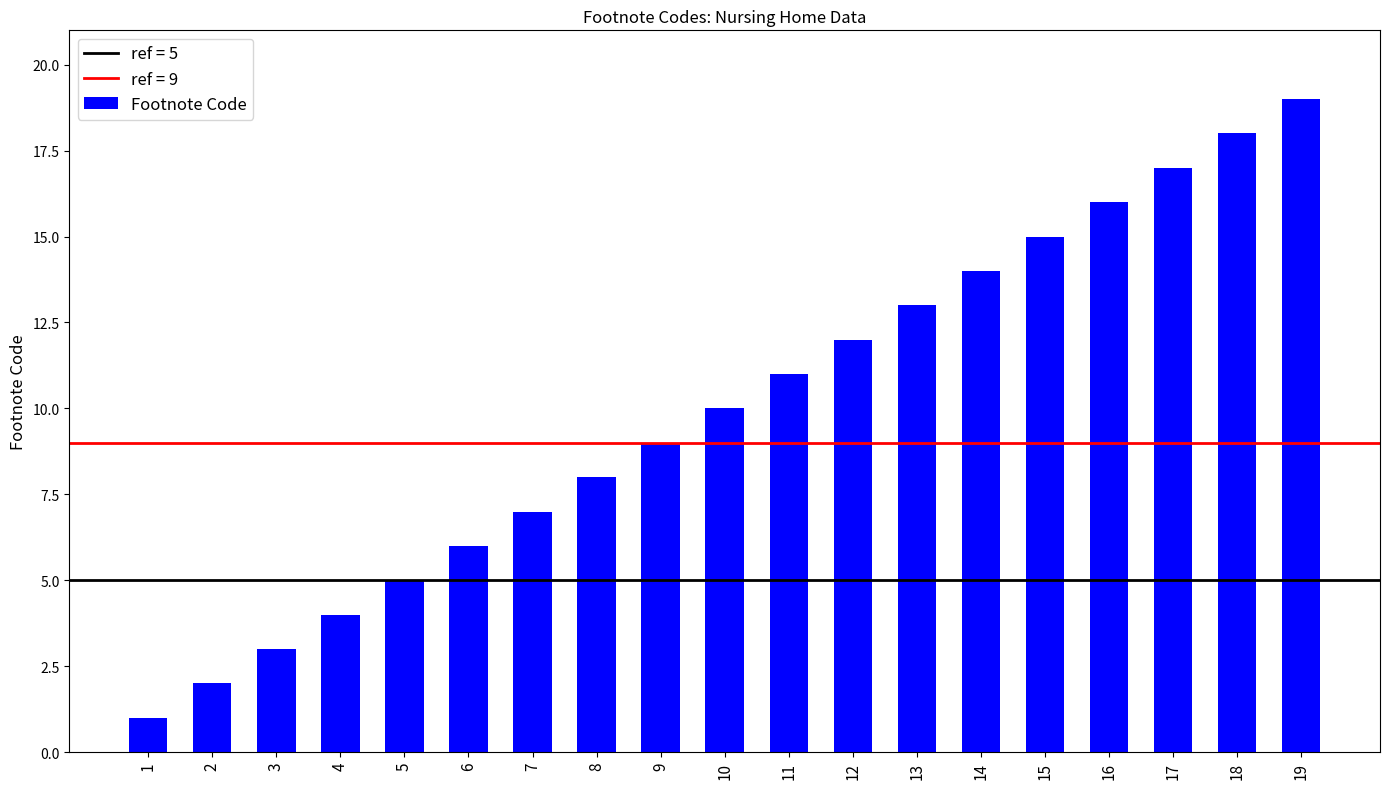

Does the chart contain stacked bars?

No